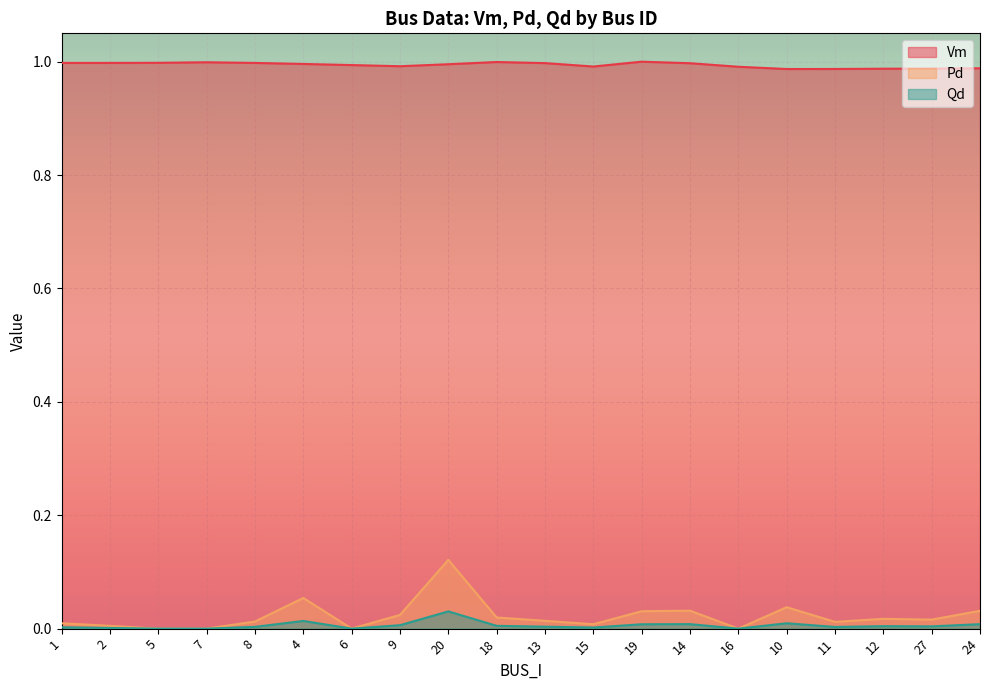

Where is Vm nearest to the value 0?

10